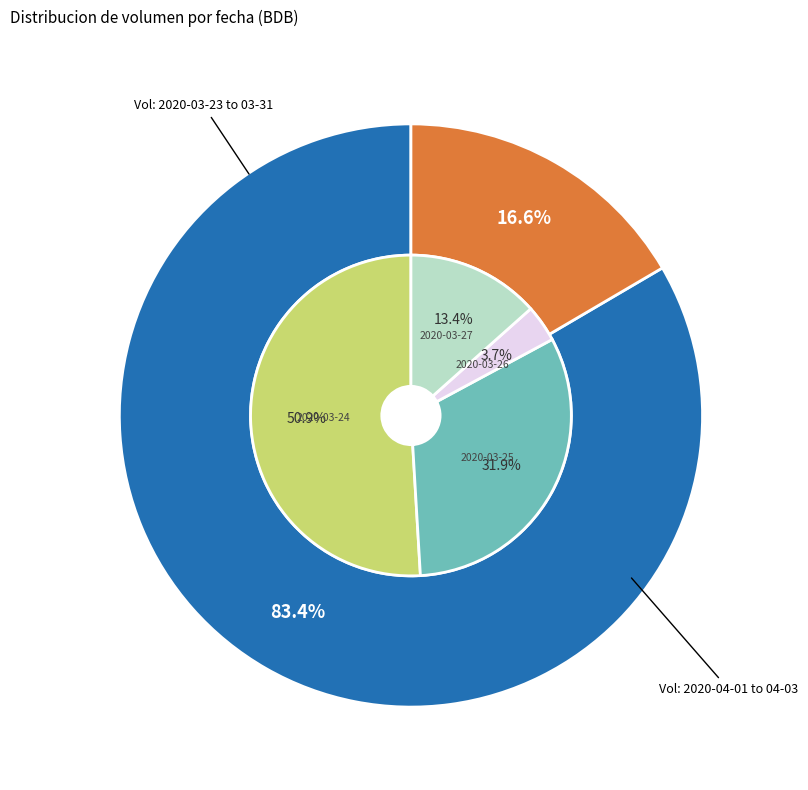

Is it true that 2020-04-03 is 21% of the pie?

False